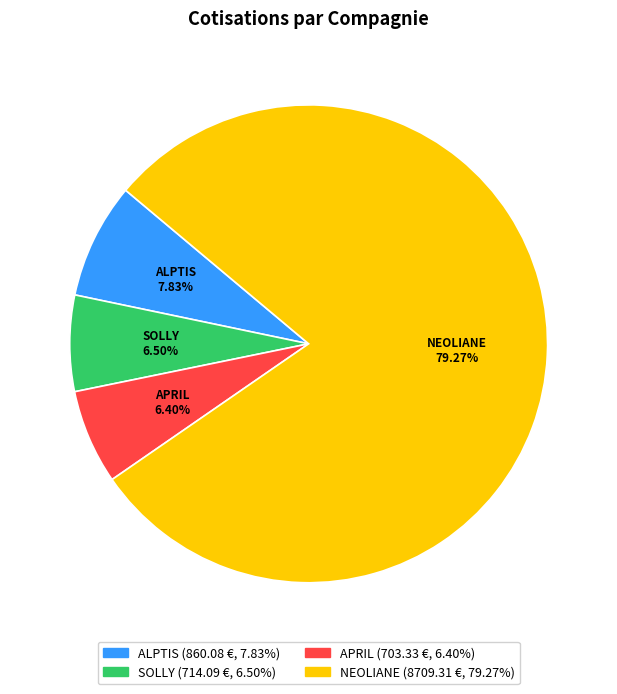

Is it true that SOLLY is 6% of the pie?

True